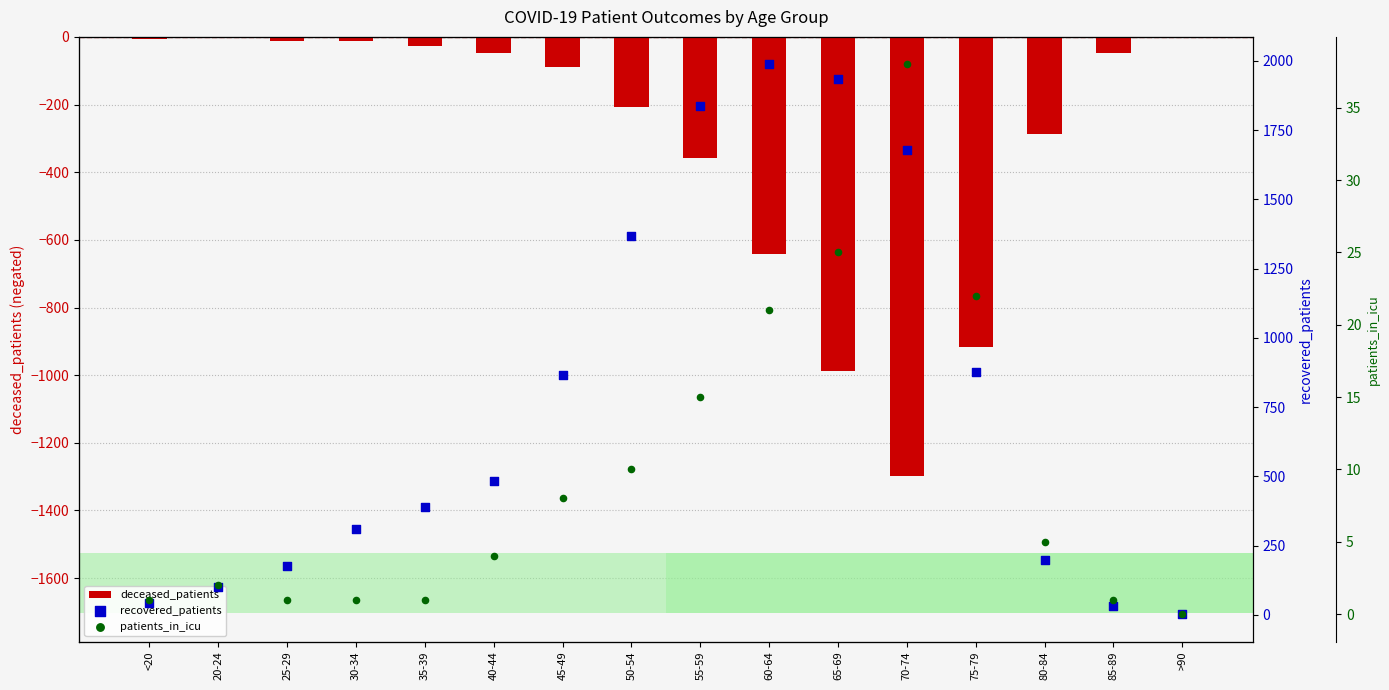

Which series has the largest total across all categories?

recovered_patients